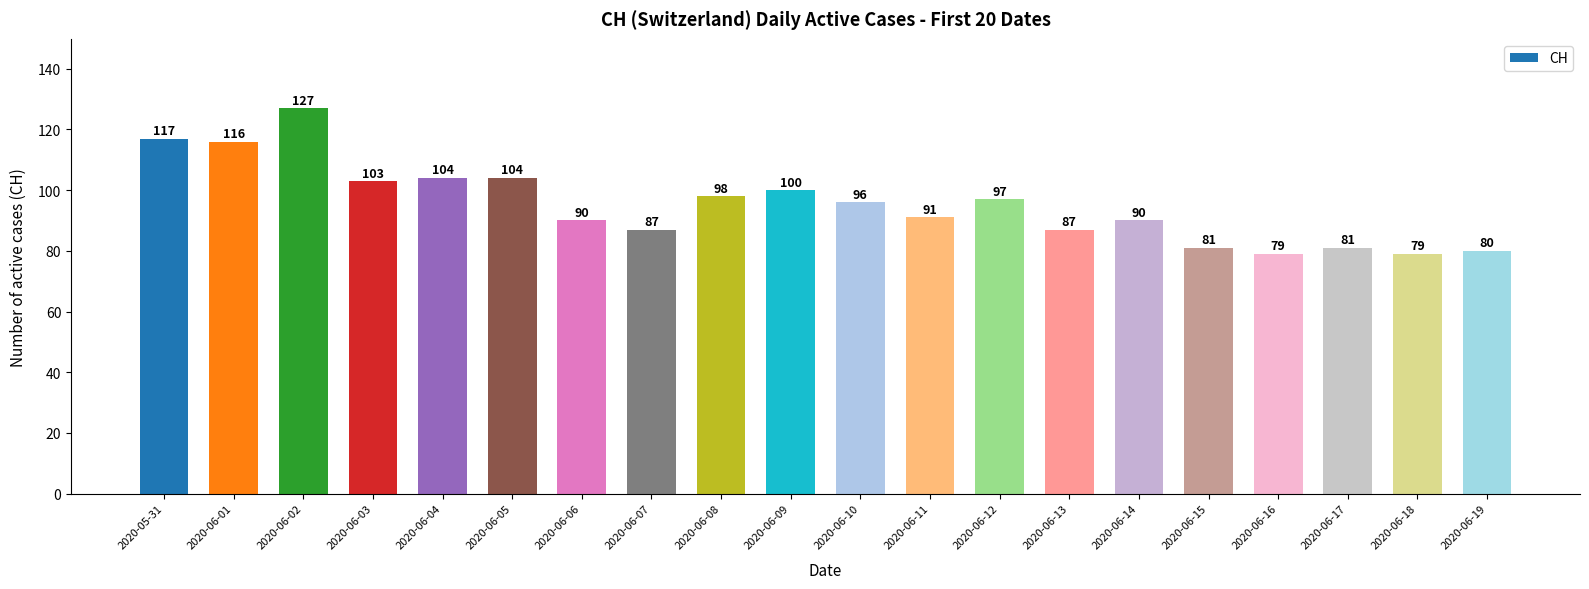

What is the average value?

95